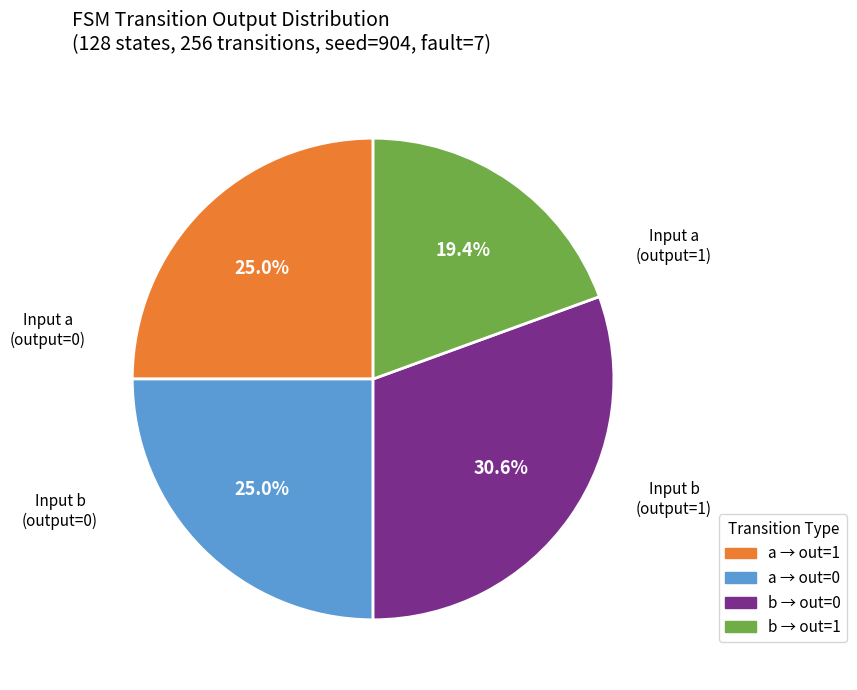

Is there any slice that represents more than half of the pie?

No